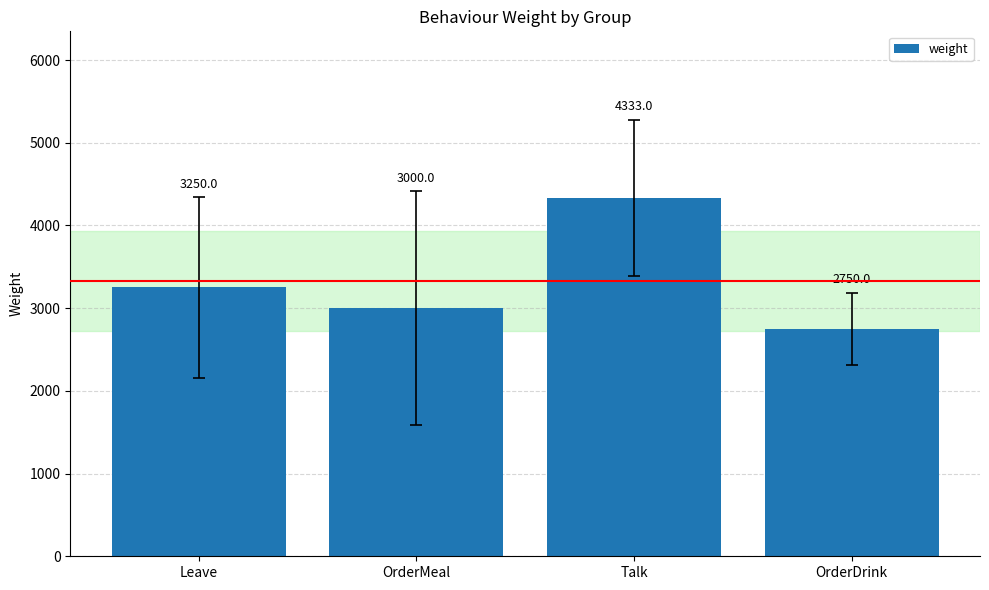

Is it true that the value at OrderMeal is 3000?

True